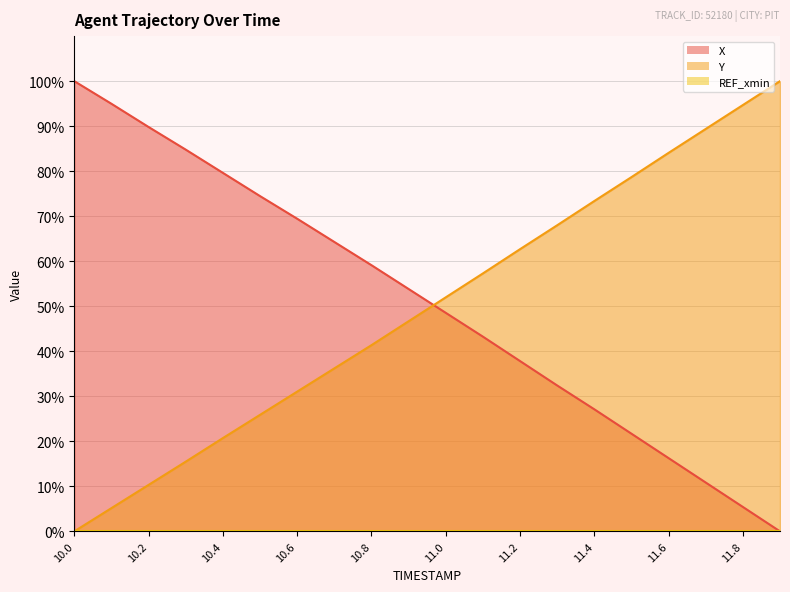

How many positive values does the Y series have?

19